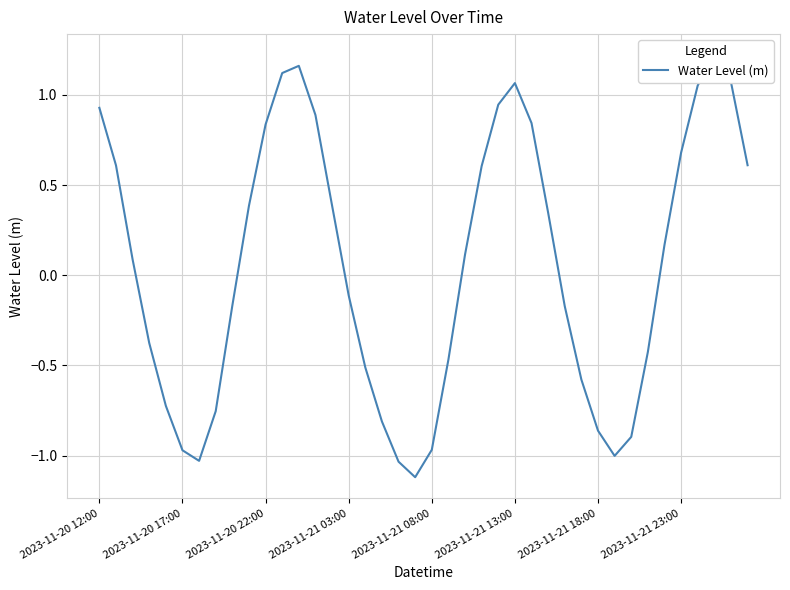

List the labels in order of value, smallest first.

19, 18, 2023-11-21 18:00, 31, 2023-11-21 13:00, 20, 32, 30, 17, 2023-11-21 23:00, 2023-11-21 08:00, 29, 16, 21, 33, 2023-11-21 03:00, 28, 8, 15, 2023-11-20 22:00, 22, 34, 27, 9, 14, 23, 2023-11-20 17:00, 39, 35, 10, 26, 13, 2023-11-20 12:00, 24, 36, 25, 38, 11, 12, 37